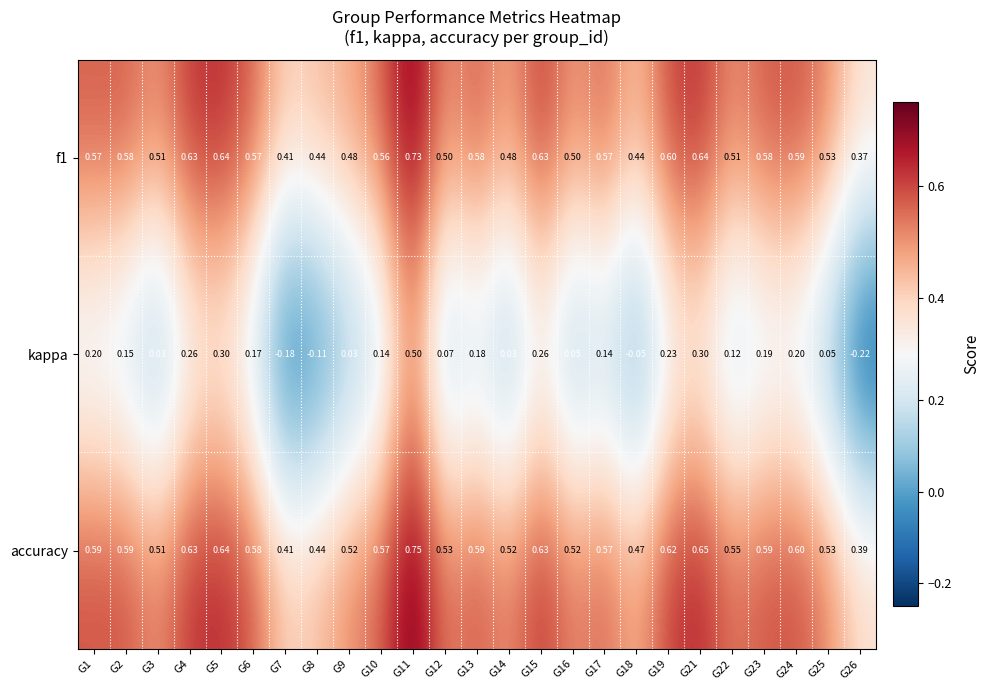

Which series changed the most between G21 and G22?

kappa